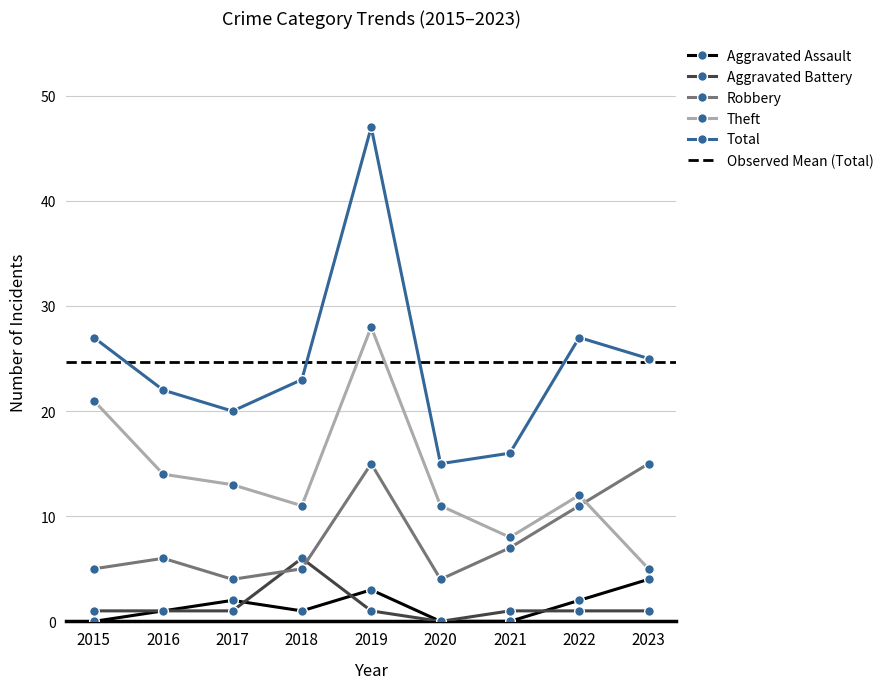

The Total series shows 47 at 2019. True or false?

True